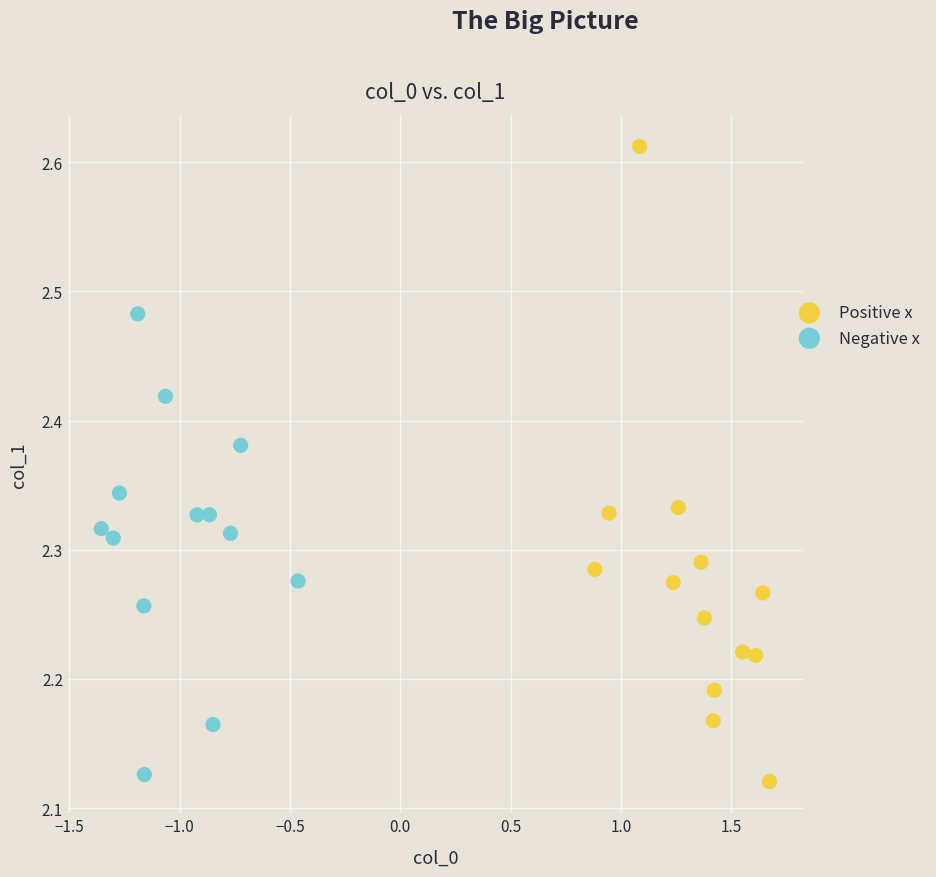

Which series has the widest spread of Y values?

Positive x